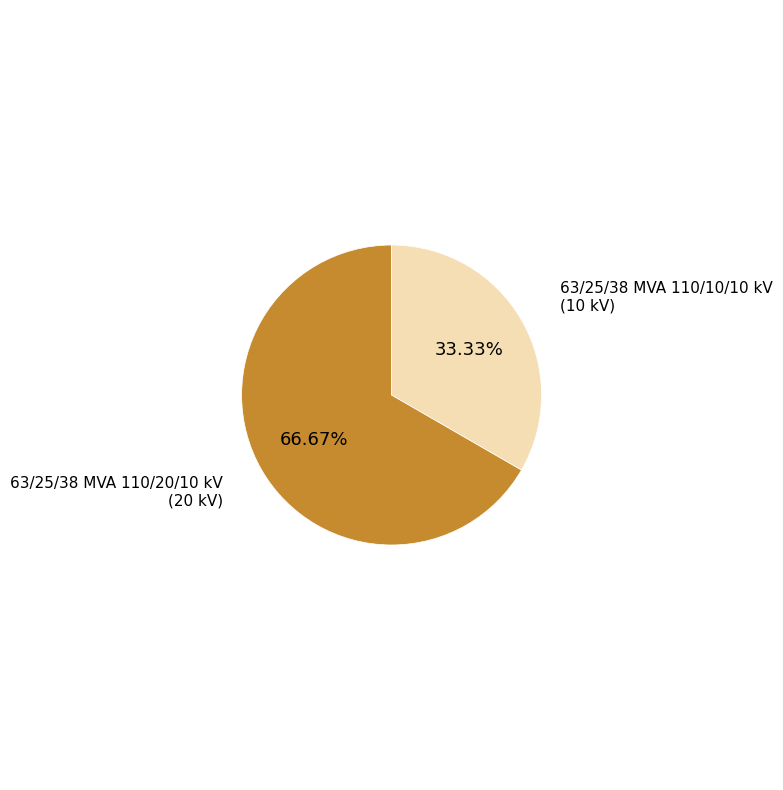

Which has a higher value, 63/25/38 MVA 110/10/10 kV or 63/25/38 MVA 110/20/10 kV?

63/25/38 MVA 110/20/10 kV